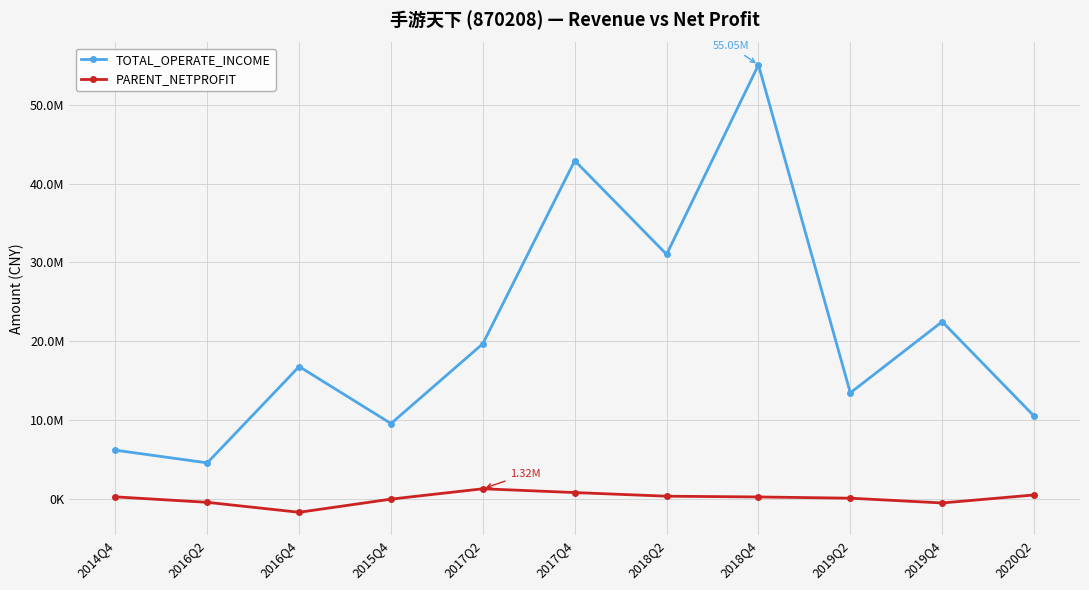

Does the chart have visible grid lines?

Yes